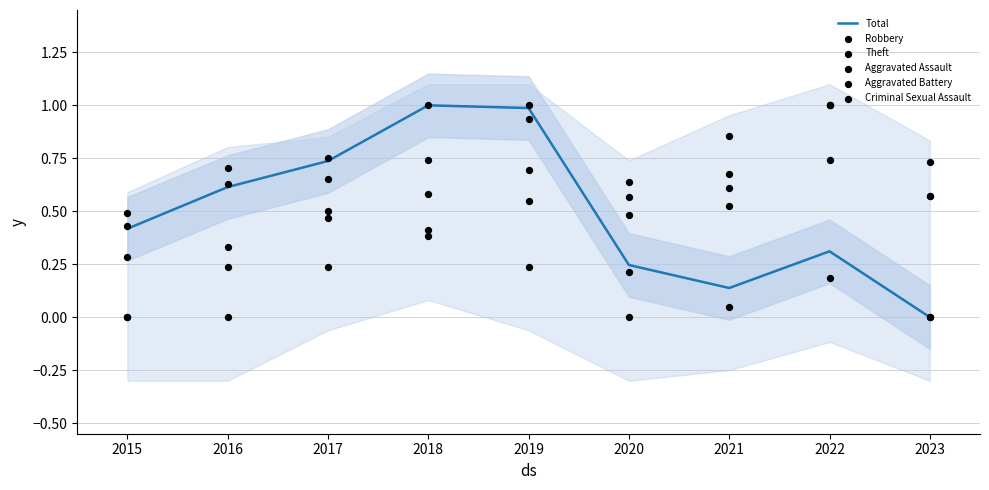

Which series contains the highest Y value?

Total